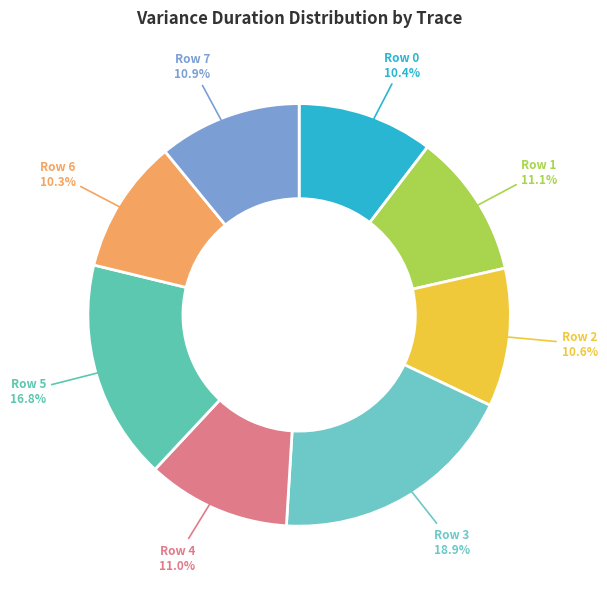

To the nearest percent, what is the combined percentage of Row 2 and Row 5?

27%